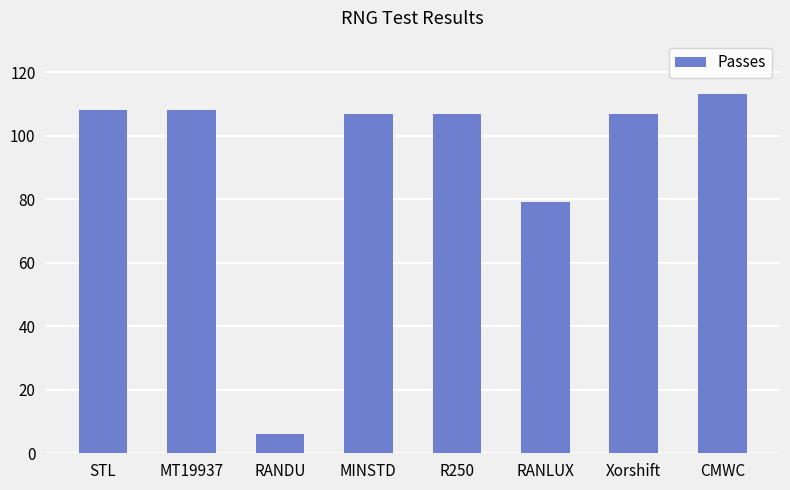

Where does the data first go above 107?

STL